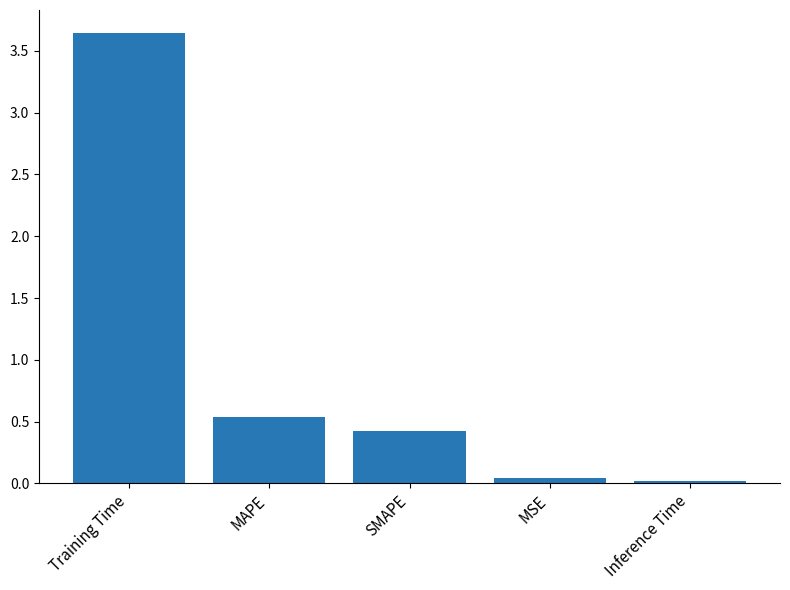

The value at SMAPE is 0.6. True or false?

False